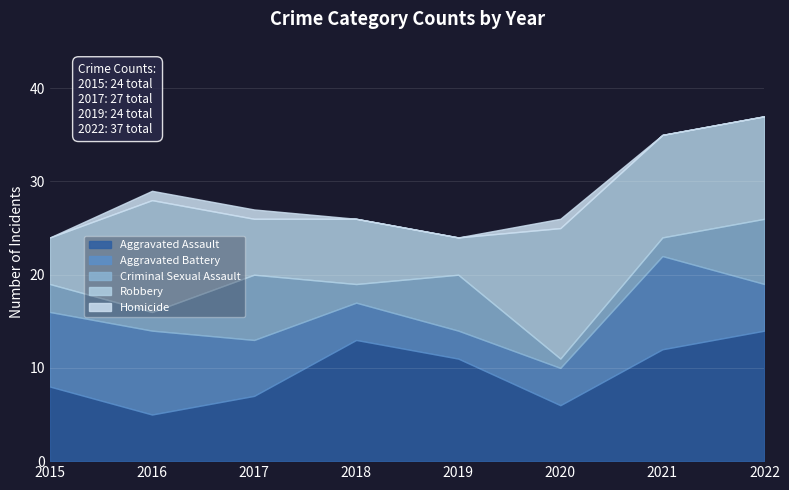

At which label is Homicide closest to 0?

2015